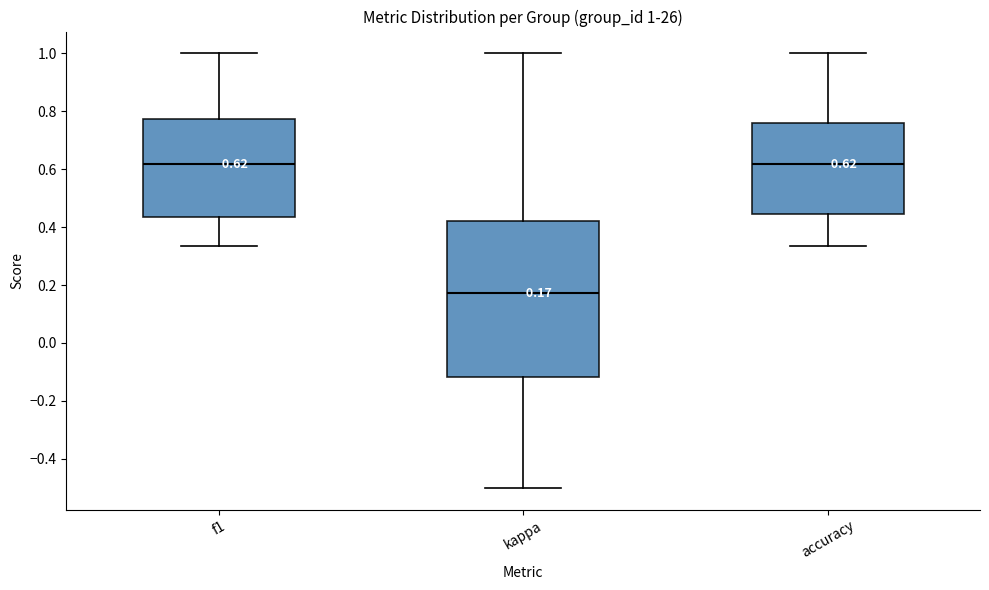

Which box has the lowest median line?

kappa